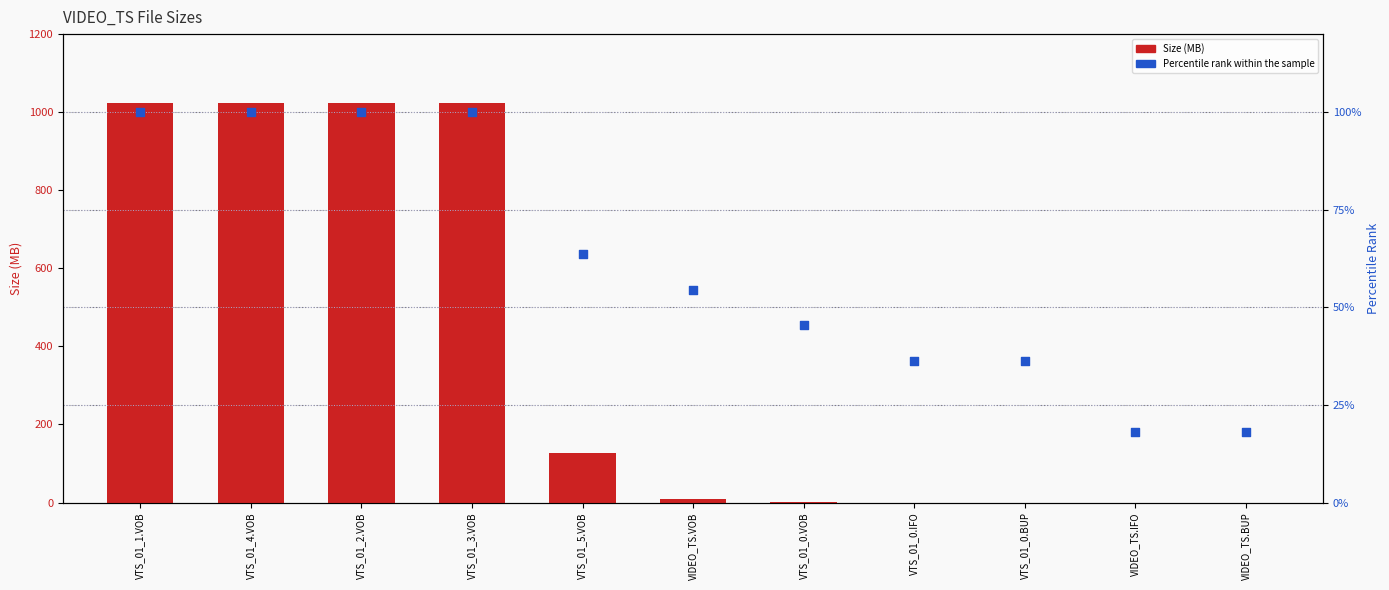

Which series contains the highest Y value?

Size (MB)